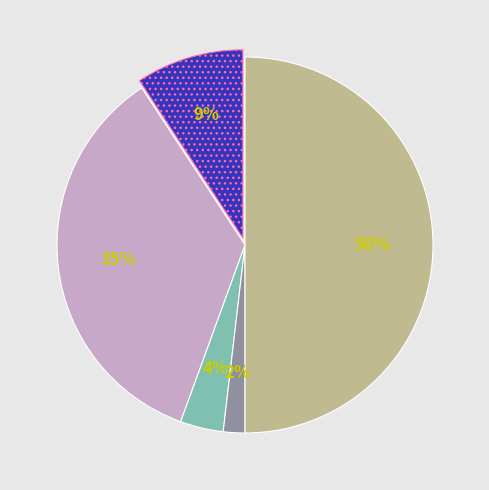

To the nearest percent, what is the average slice percentage?

20%